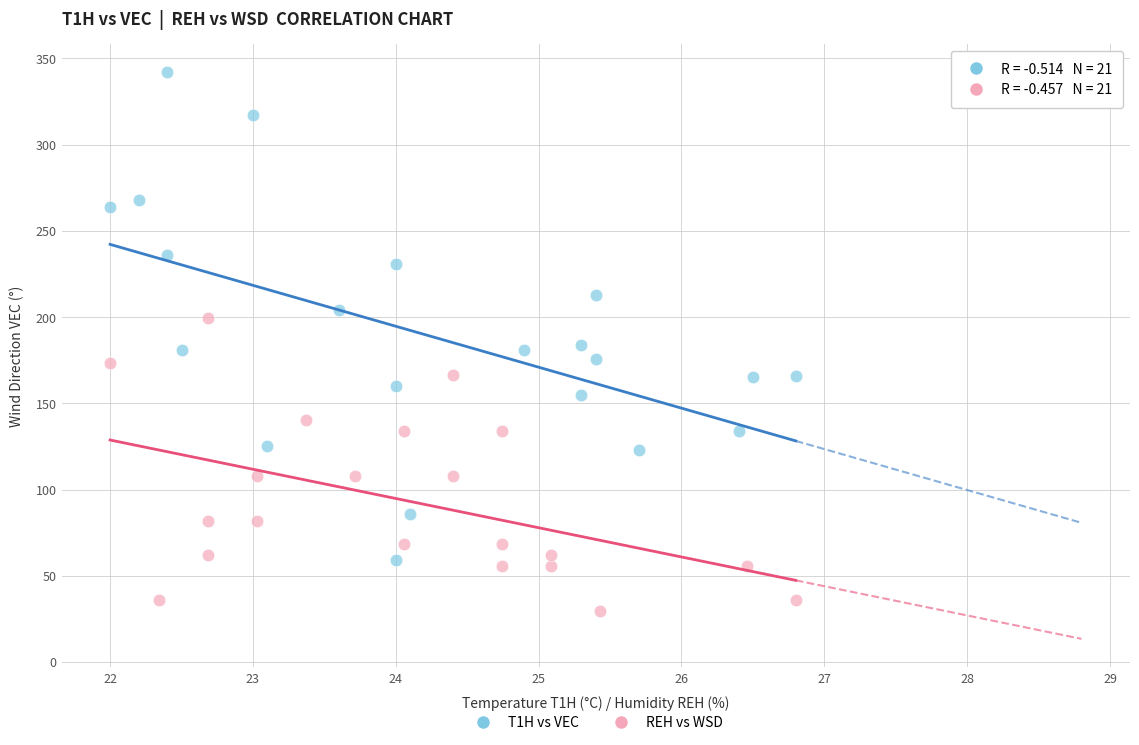

Which series reaches the minimum Y coordinate?

REH vs WSD